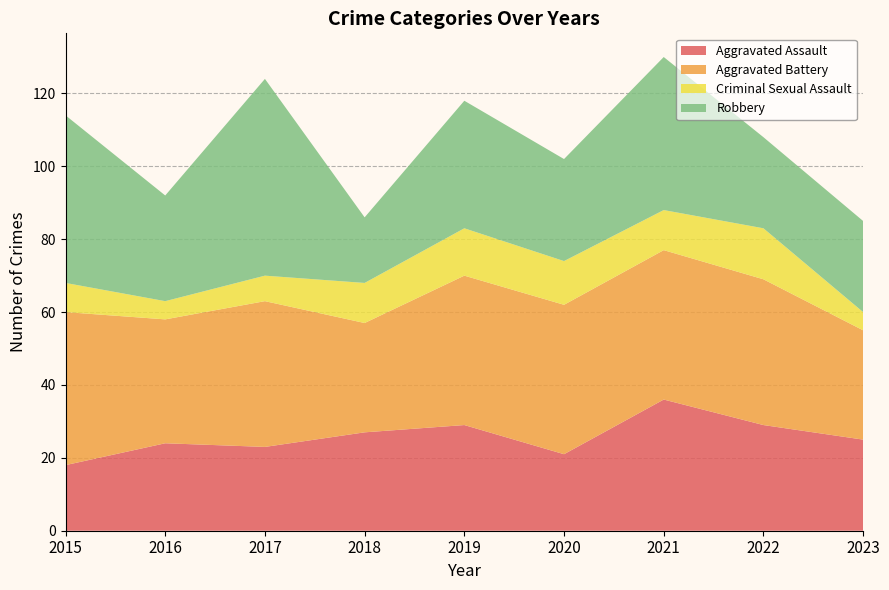

Reading right to left, list all the values displayed in this chart.

Aggravated Assault: 25	29	36	21	29	27	23	24	18
Aggravated Battery: 30	40	41	41	41	30	40	34	42
Criminal Sexual Assault: 5	14	11	12	13	11	7	5	8
Robbery: 25	25	42	28	35	18	54	29	46